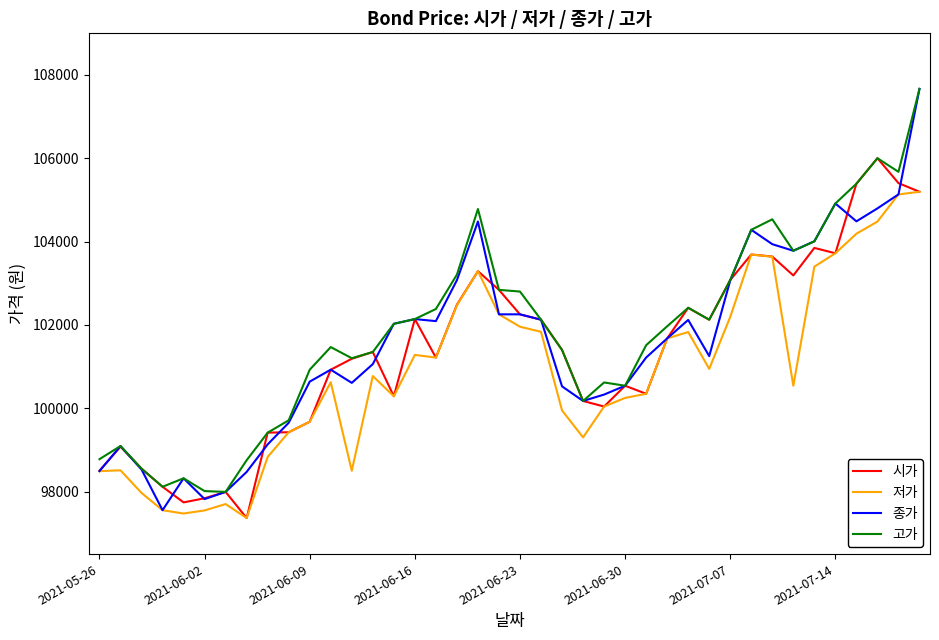

What is the maximum value shown in the chart?

107667